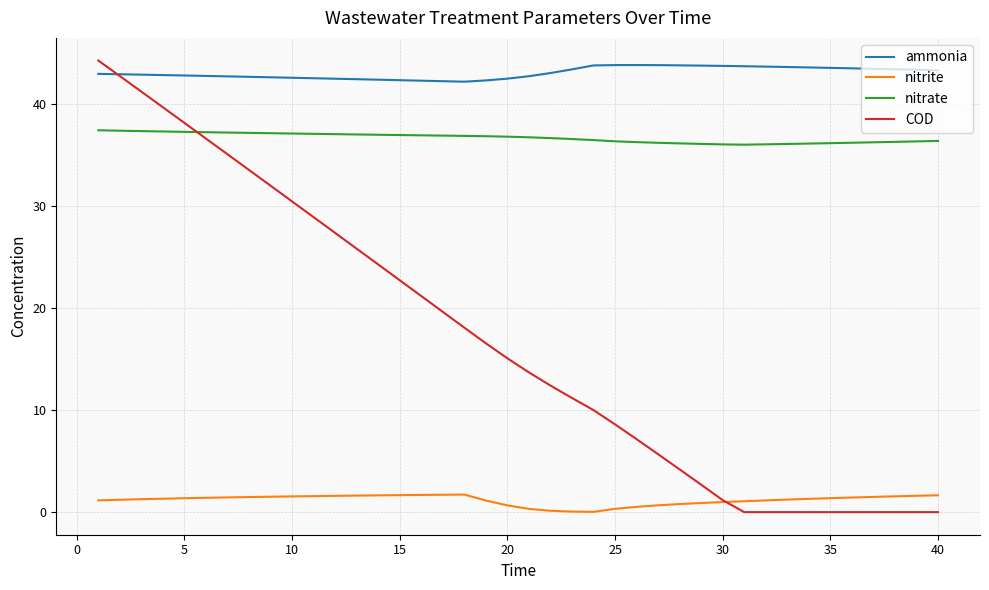

Which series has the largest range (max minus min)?

COD